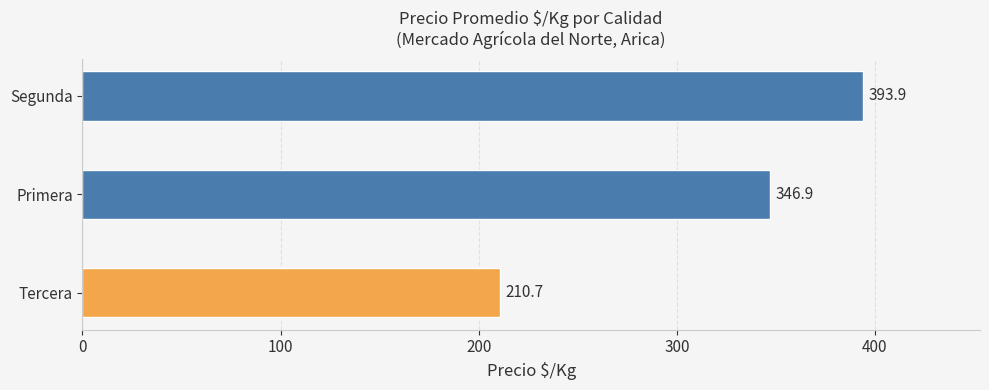

What is the minimum value shown in the chart?

210.7